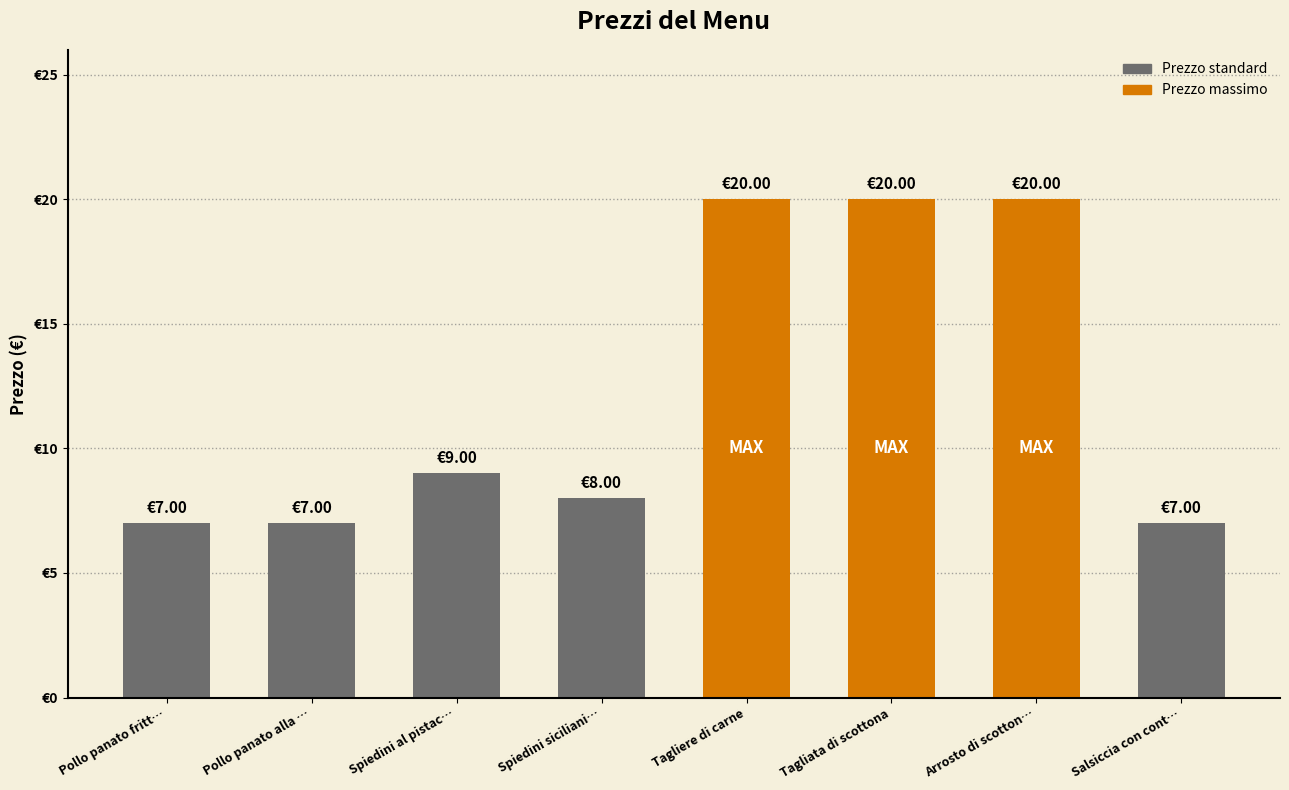

What is the change in value from Spiedini siciliani… to Salsiccia con cont…?

-1